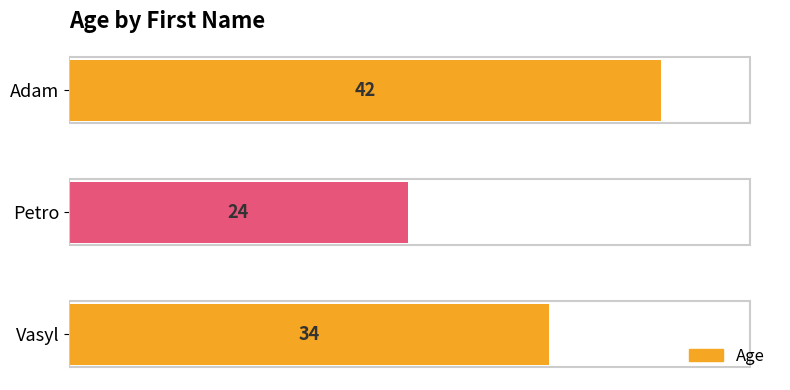

What is the greatest value displayed?

42